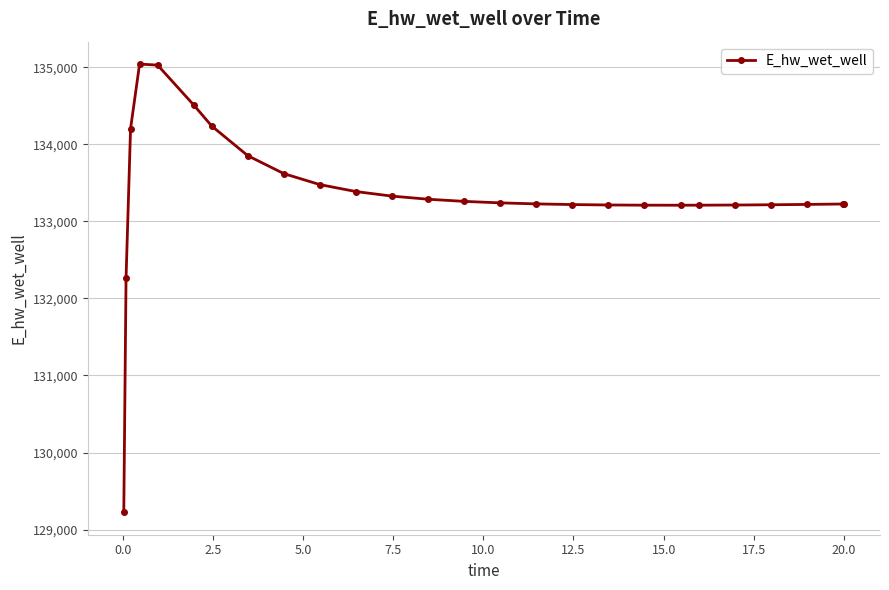

What is the maximum value shown in the chart?

135041.4